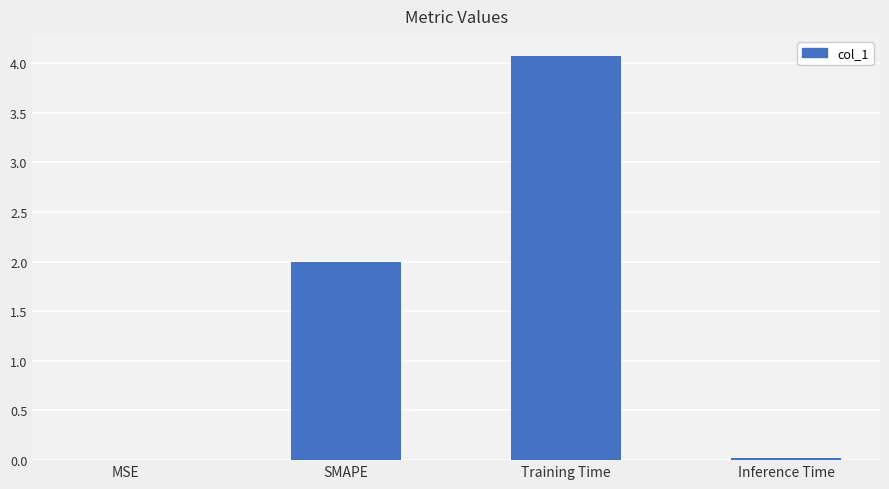

Are the bars horizontal?

No